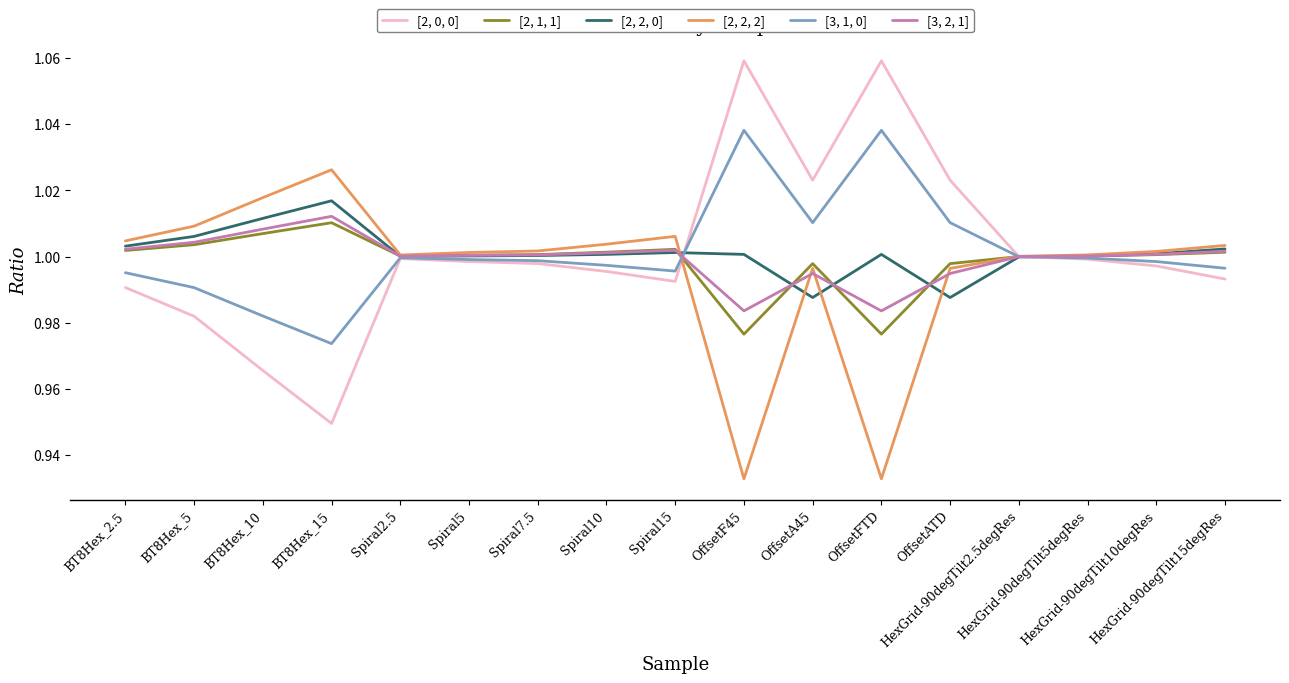

Which series has the largest range (max minus min)?

[2, 0, 0]